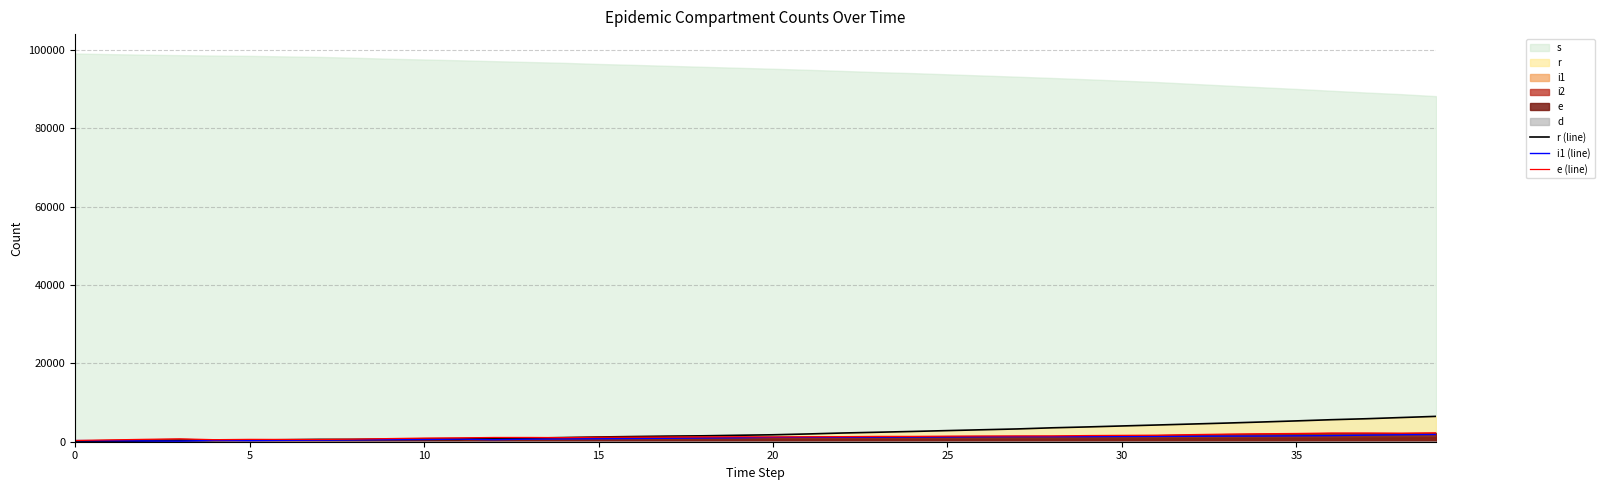

True or false: e (line) has a value of 314 at 0.

True